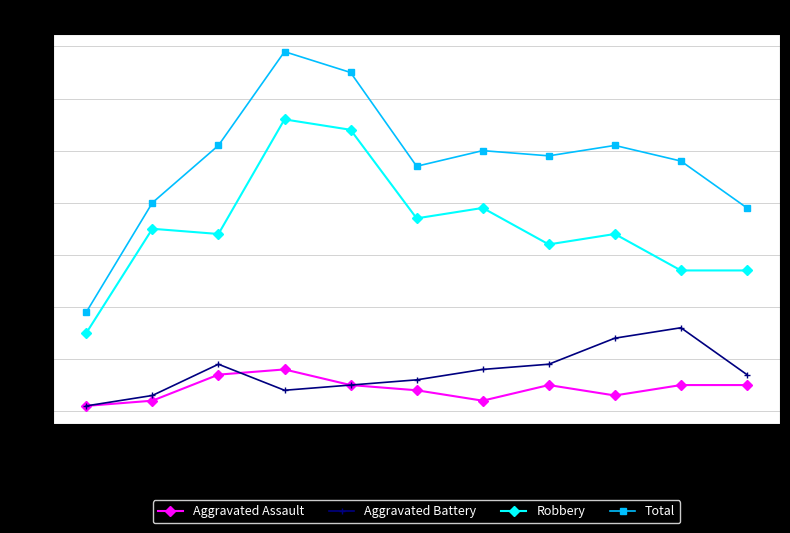

The value of Aggravated Assault at 2016 is 2. True or false?

True